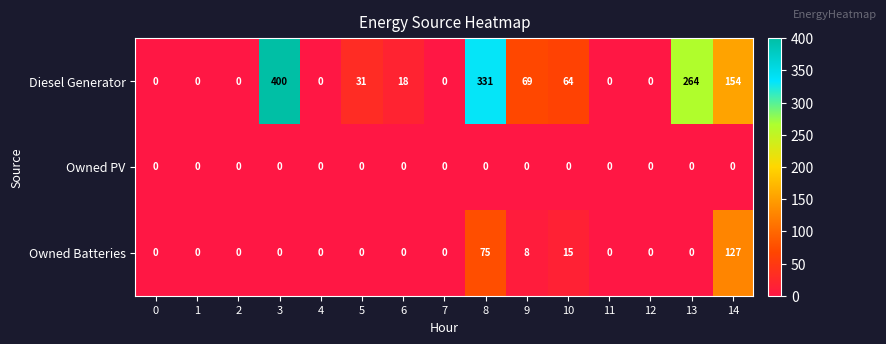

Rank the series by their average value, from lowest to highest.

Owned PV, Owned Batteries, Diesel Generator